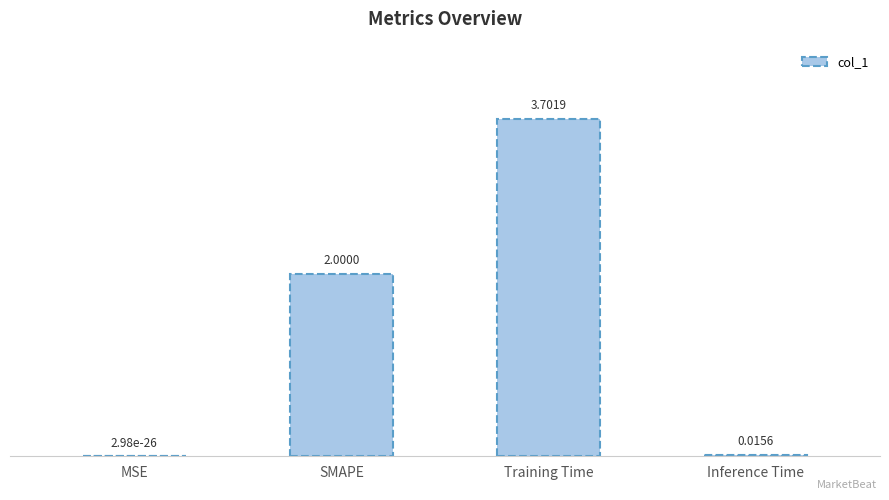

What is the change in value from SMAPE to Training Time?

+1.7